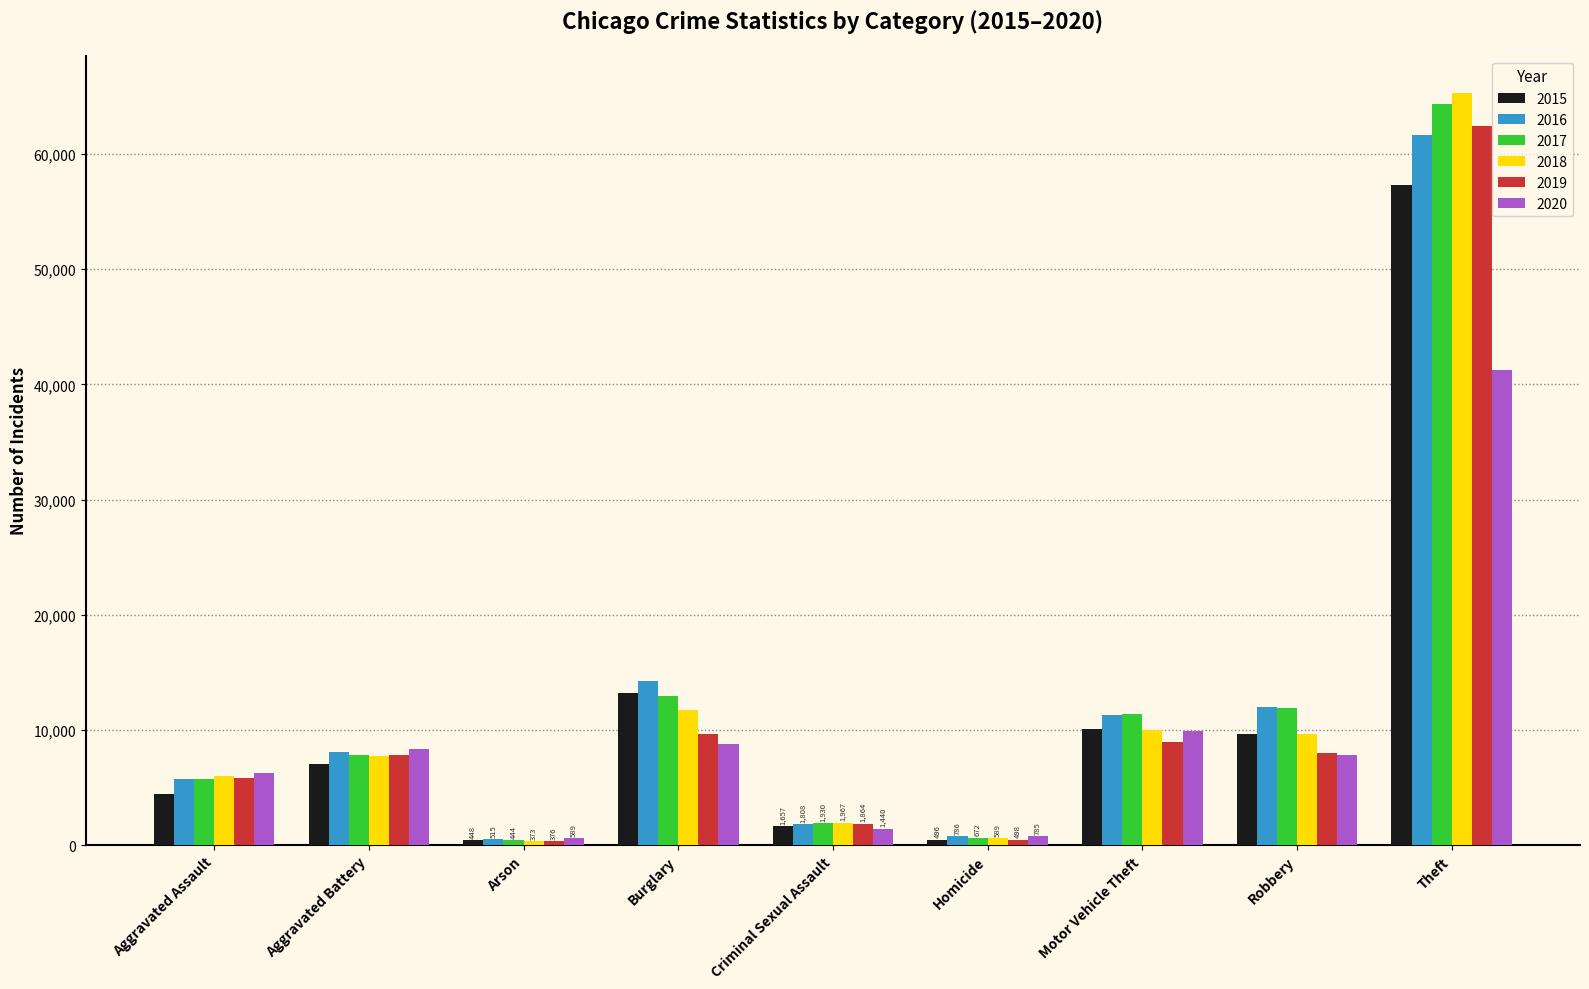

What is the maximum value shown in the chart?

65281